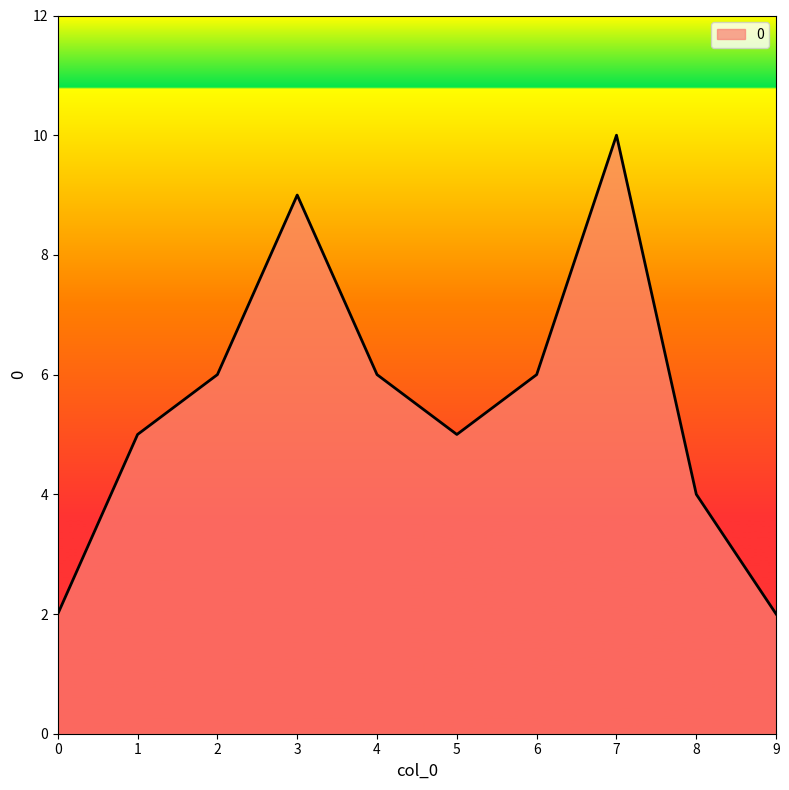

How many lines are shown in the chart?

1